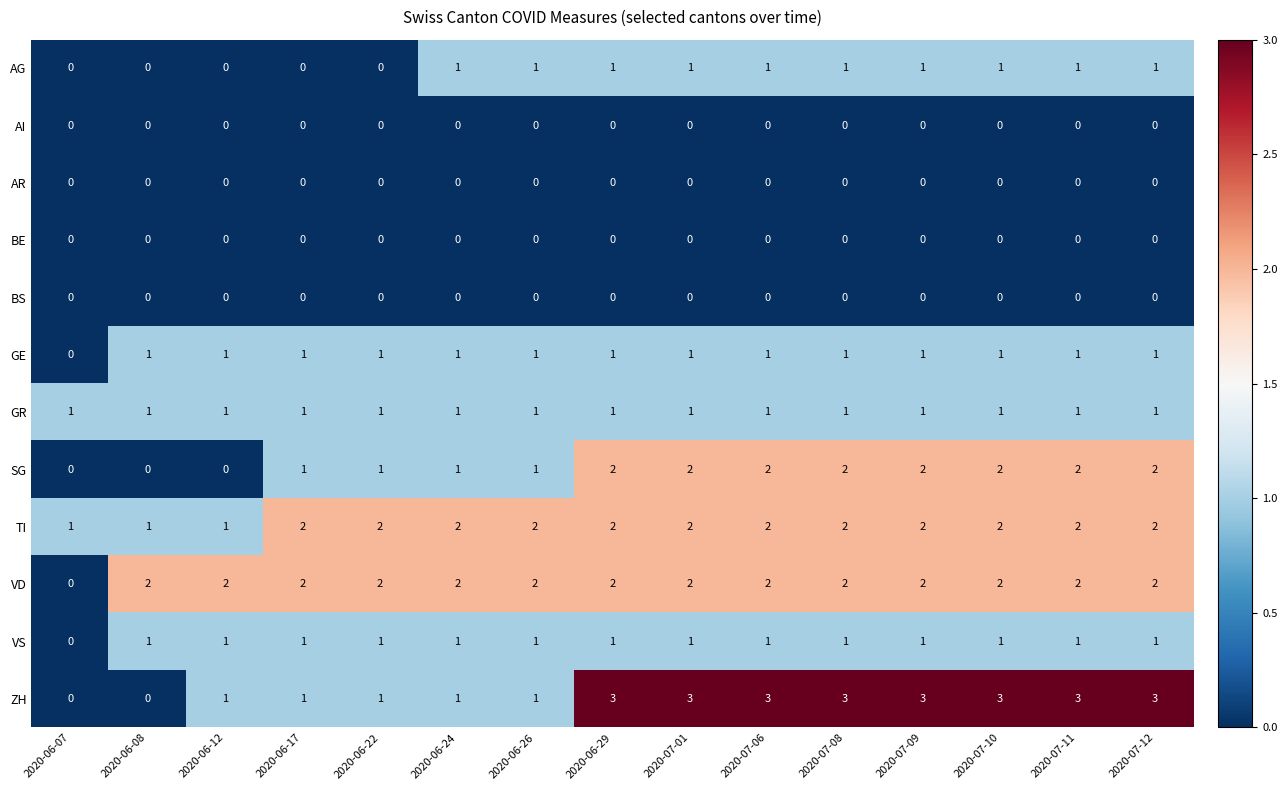

What is the total value across all series at 2020-06-12?

7